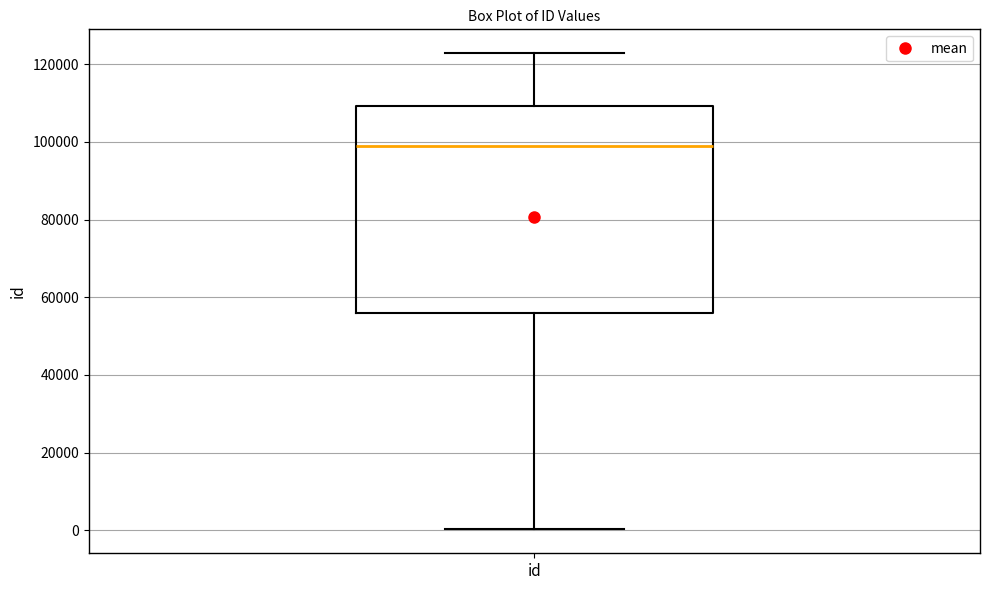

Where is the upper edge of the box for id on the y-axis? The values are not printed on the chart, so give them approximately, as read against the axis.

110000